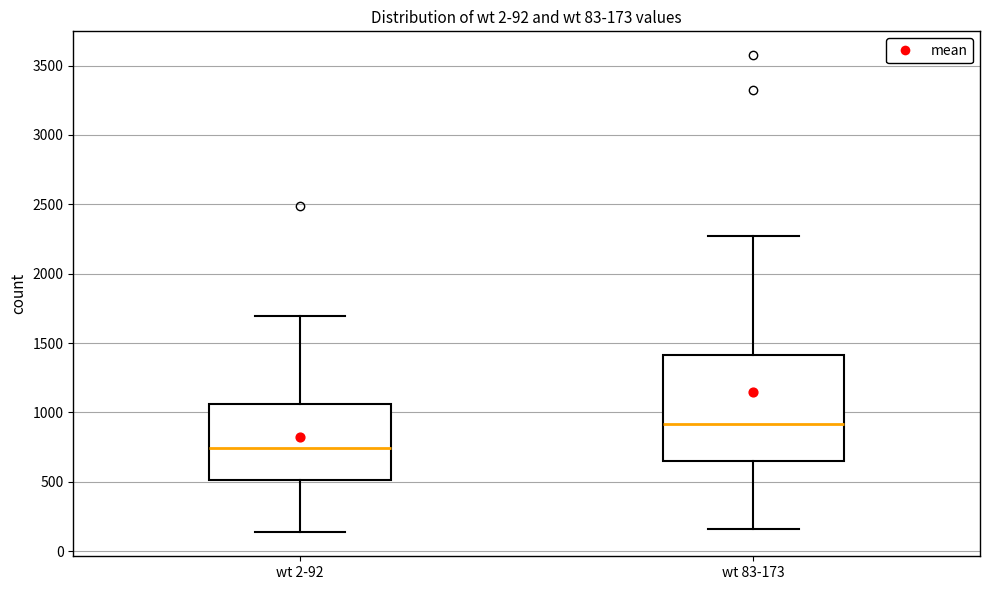

Comparing the boxes themselves (not the whiskers), which one is the tallest?

wt 83-173